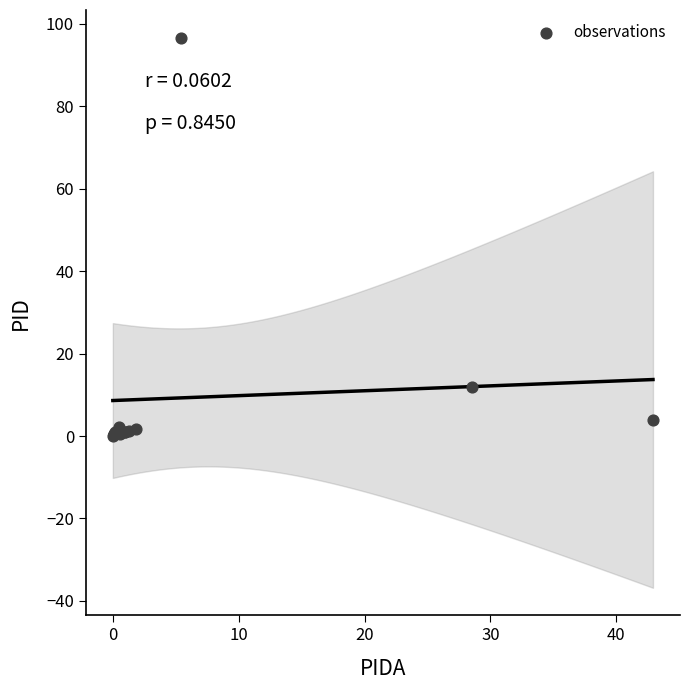

What Y value in the scatter plot is closest to 48?

11.9